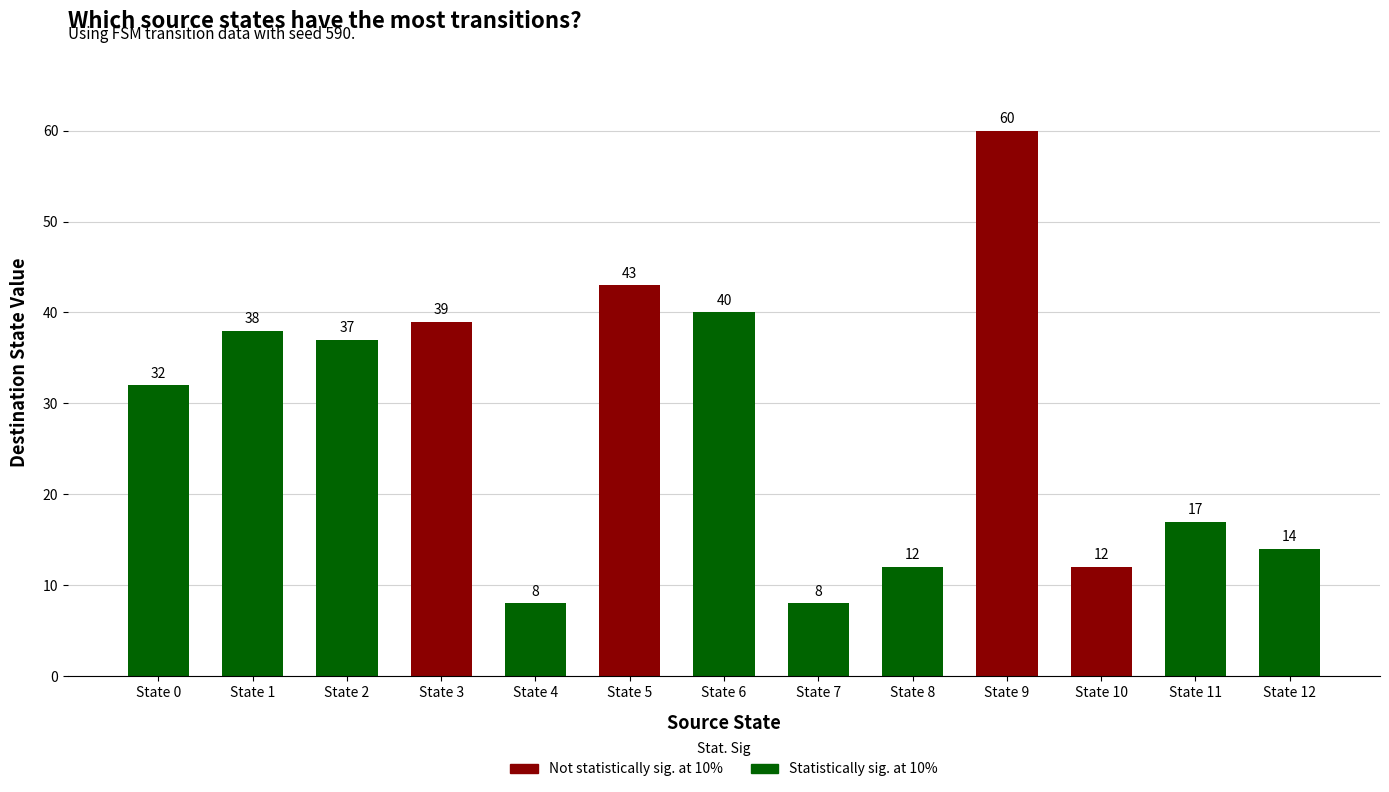

What is the sum of all values?

360